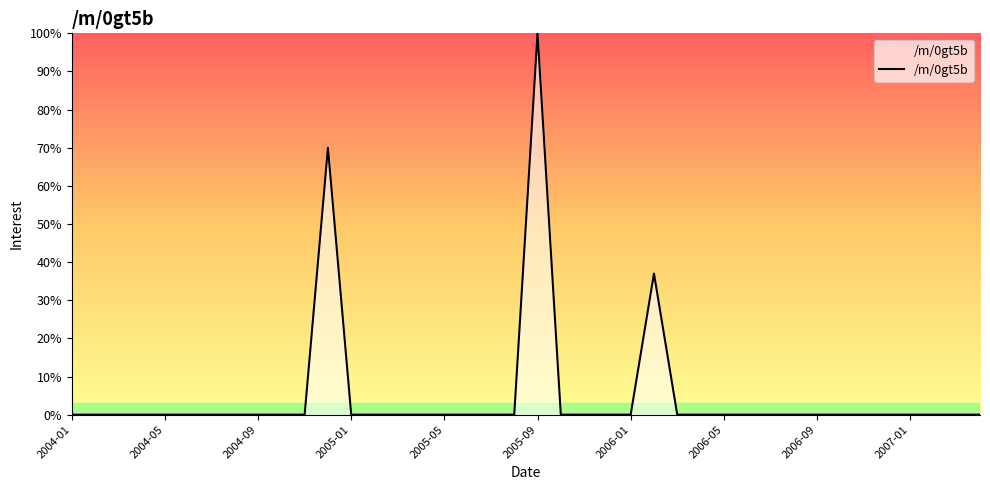

What is the difference between the maximum and minimum values?

100